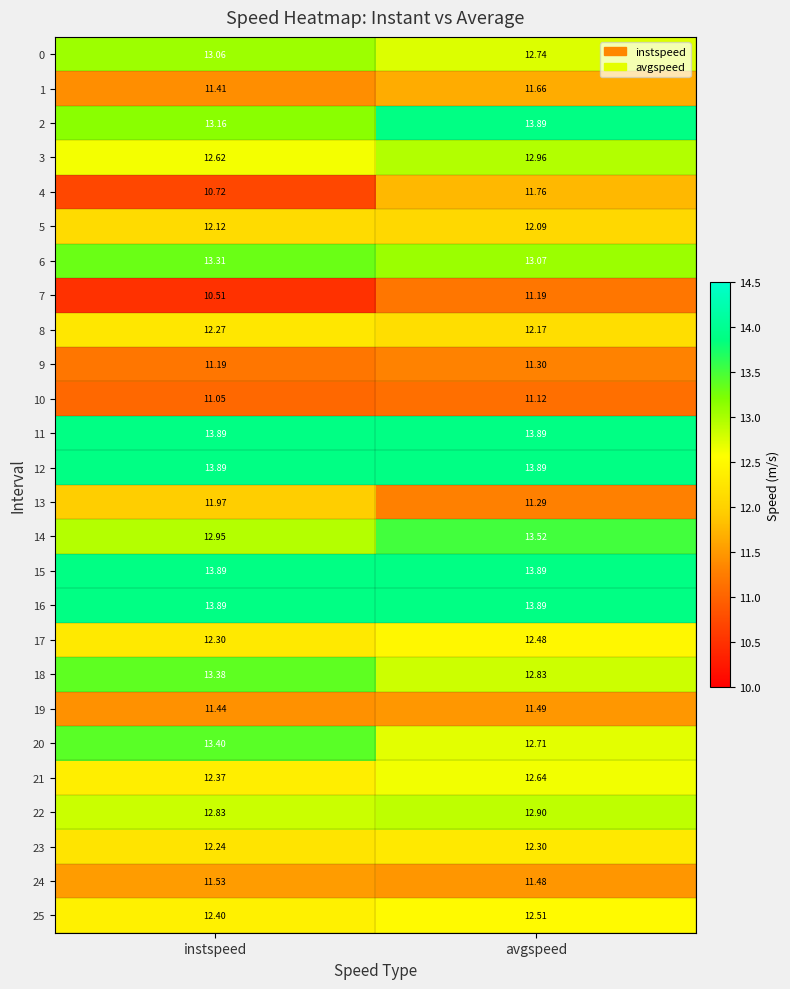

At which label is 6 closest to 13?

avgspeed